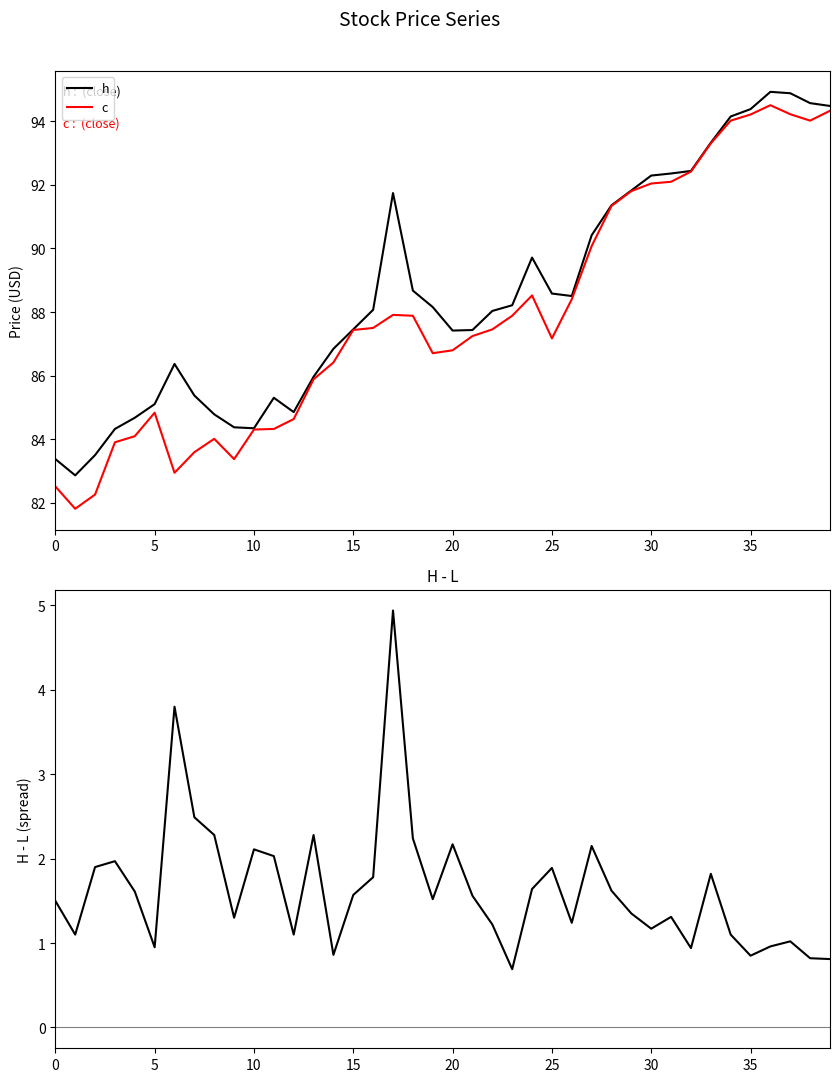

What value does the c series have at 20?

86.8